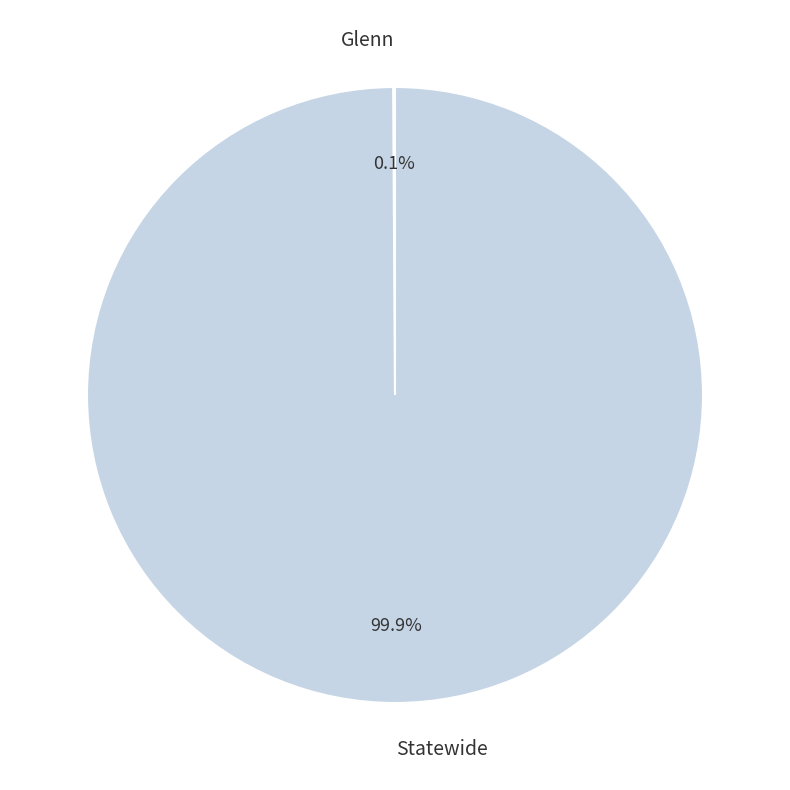

Which category accounts for the majority?

Statewide